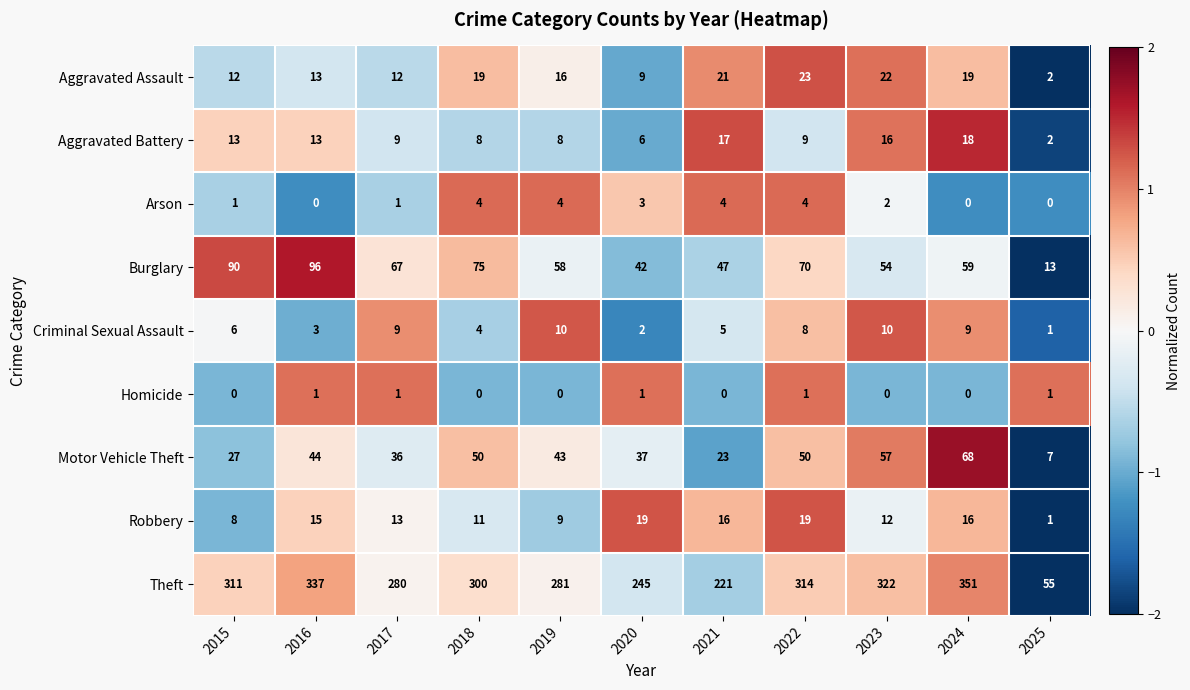

Which series has the largest total across all categories?

Theft